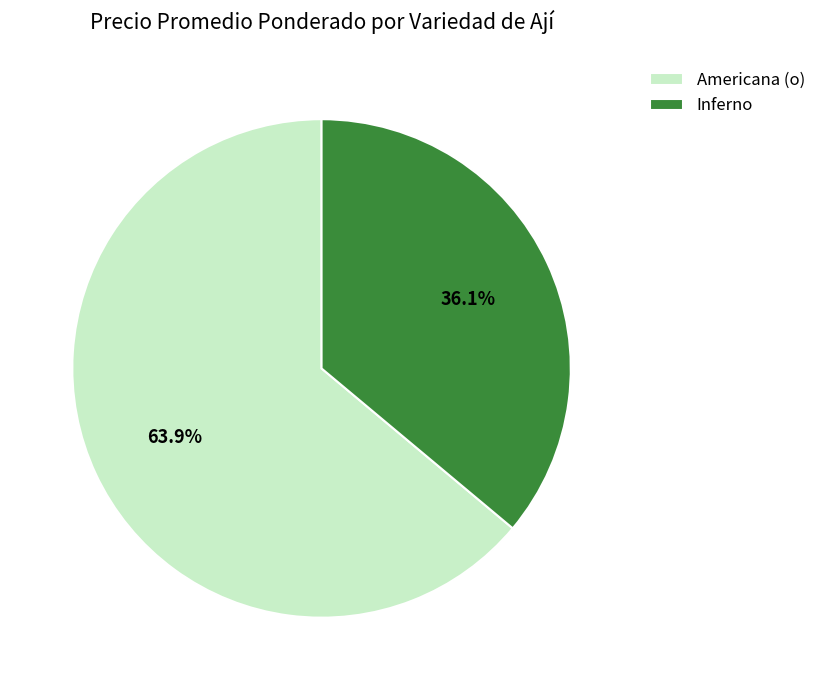

Rank the categories by value from highest to lowest.

Americana (o), Inferno